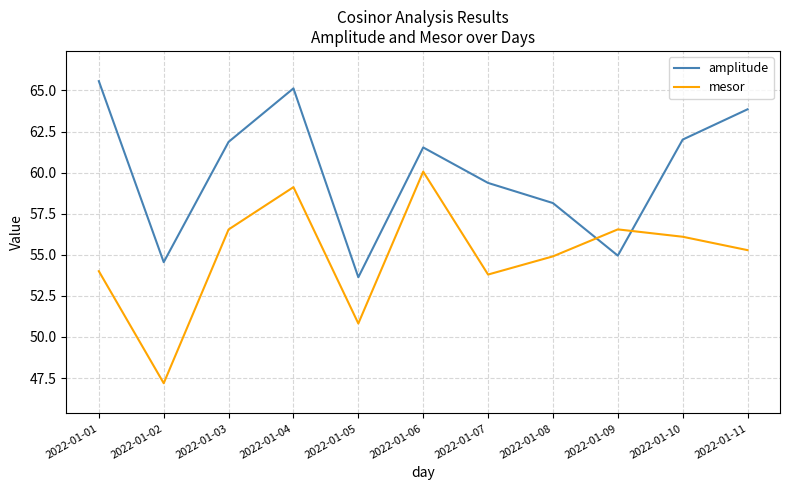

The value of amplitude at 2022-01-02 is 54.6. True or false?

True